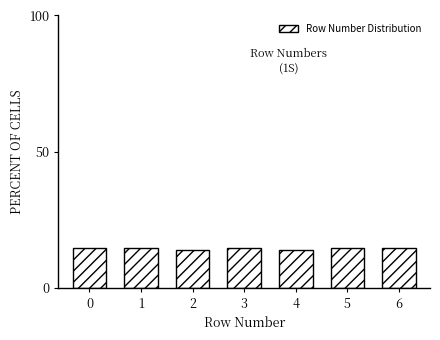

Reading left to right, extract all data points from this chart.

0=14.5	1=14.5	2=13.8	3=14.5	4=13.8	5=14.5	6=14.5